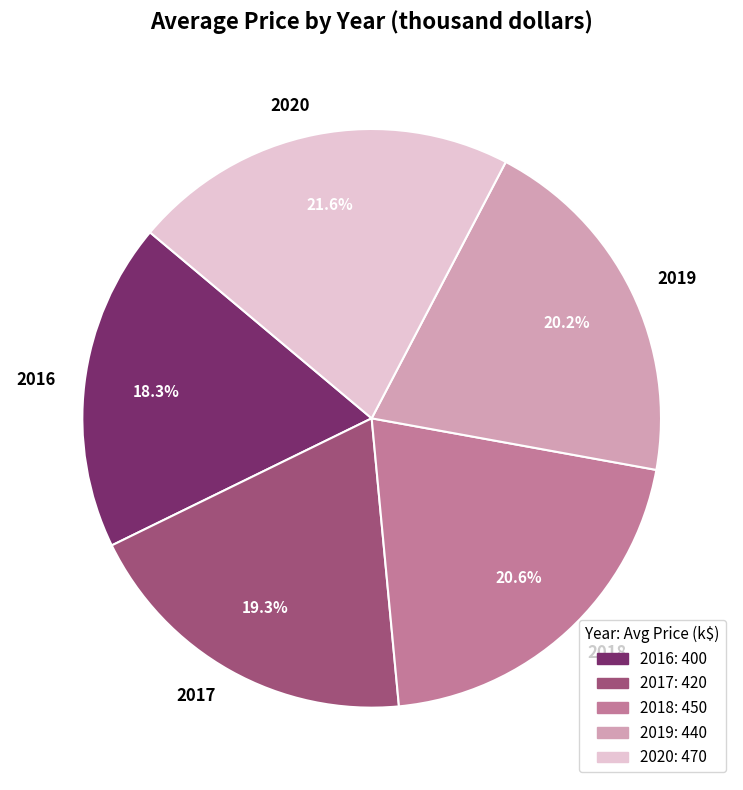

The 2020 slice represents 22% of the pie. True or false?

True